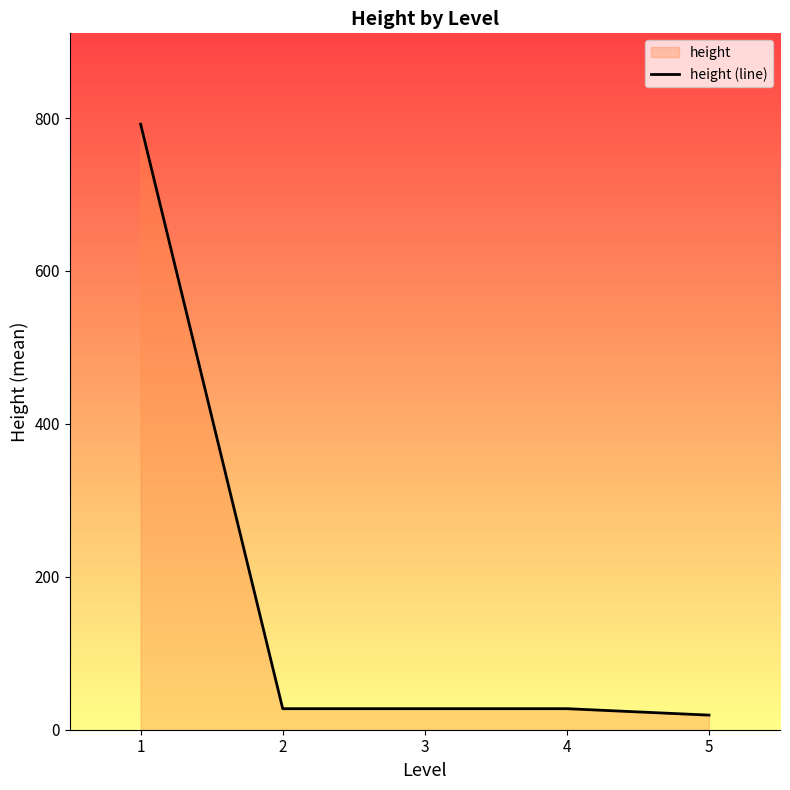

Read the value at 2.

27.5